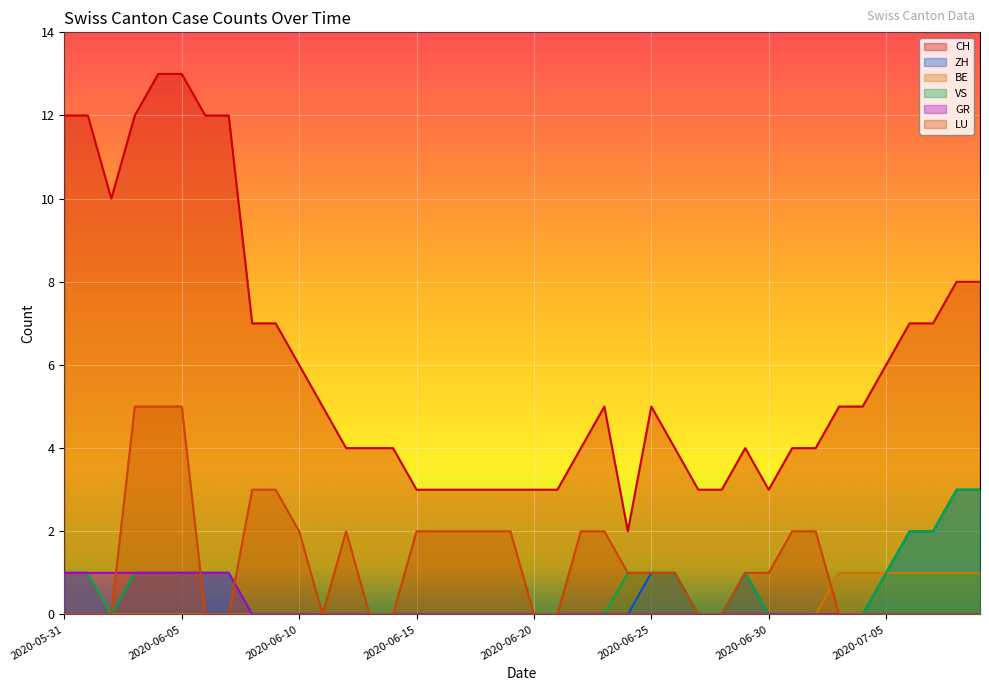

At which category is the sum across all series the highest?

2020-06-04